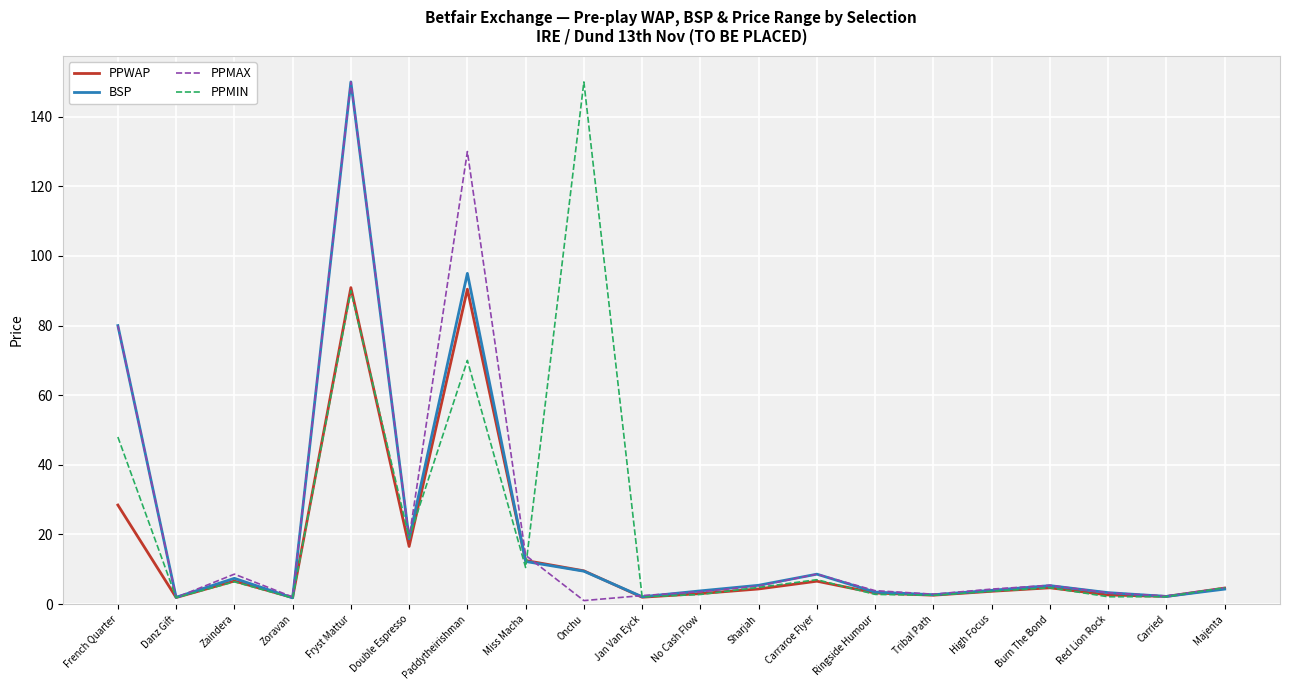

True or false: PPMAX and BSP cross at least once.

True